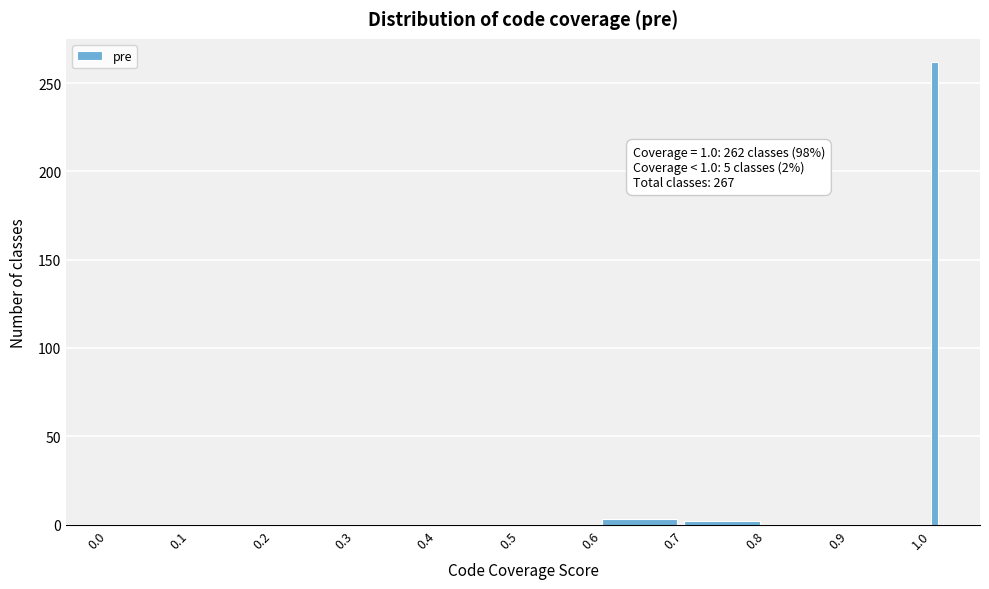

Read against the x-axis, roughly where is the centre of the tallest bar?

1.00